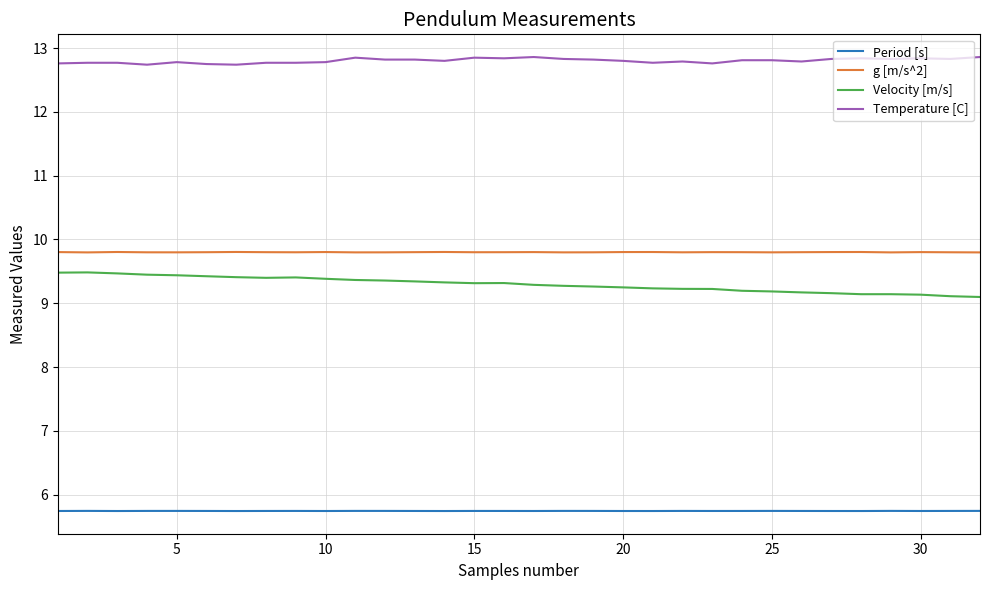

Which series has the largest total across all categories?

Temperature [C]